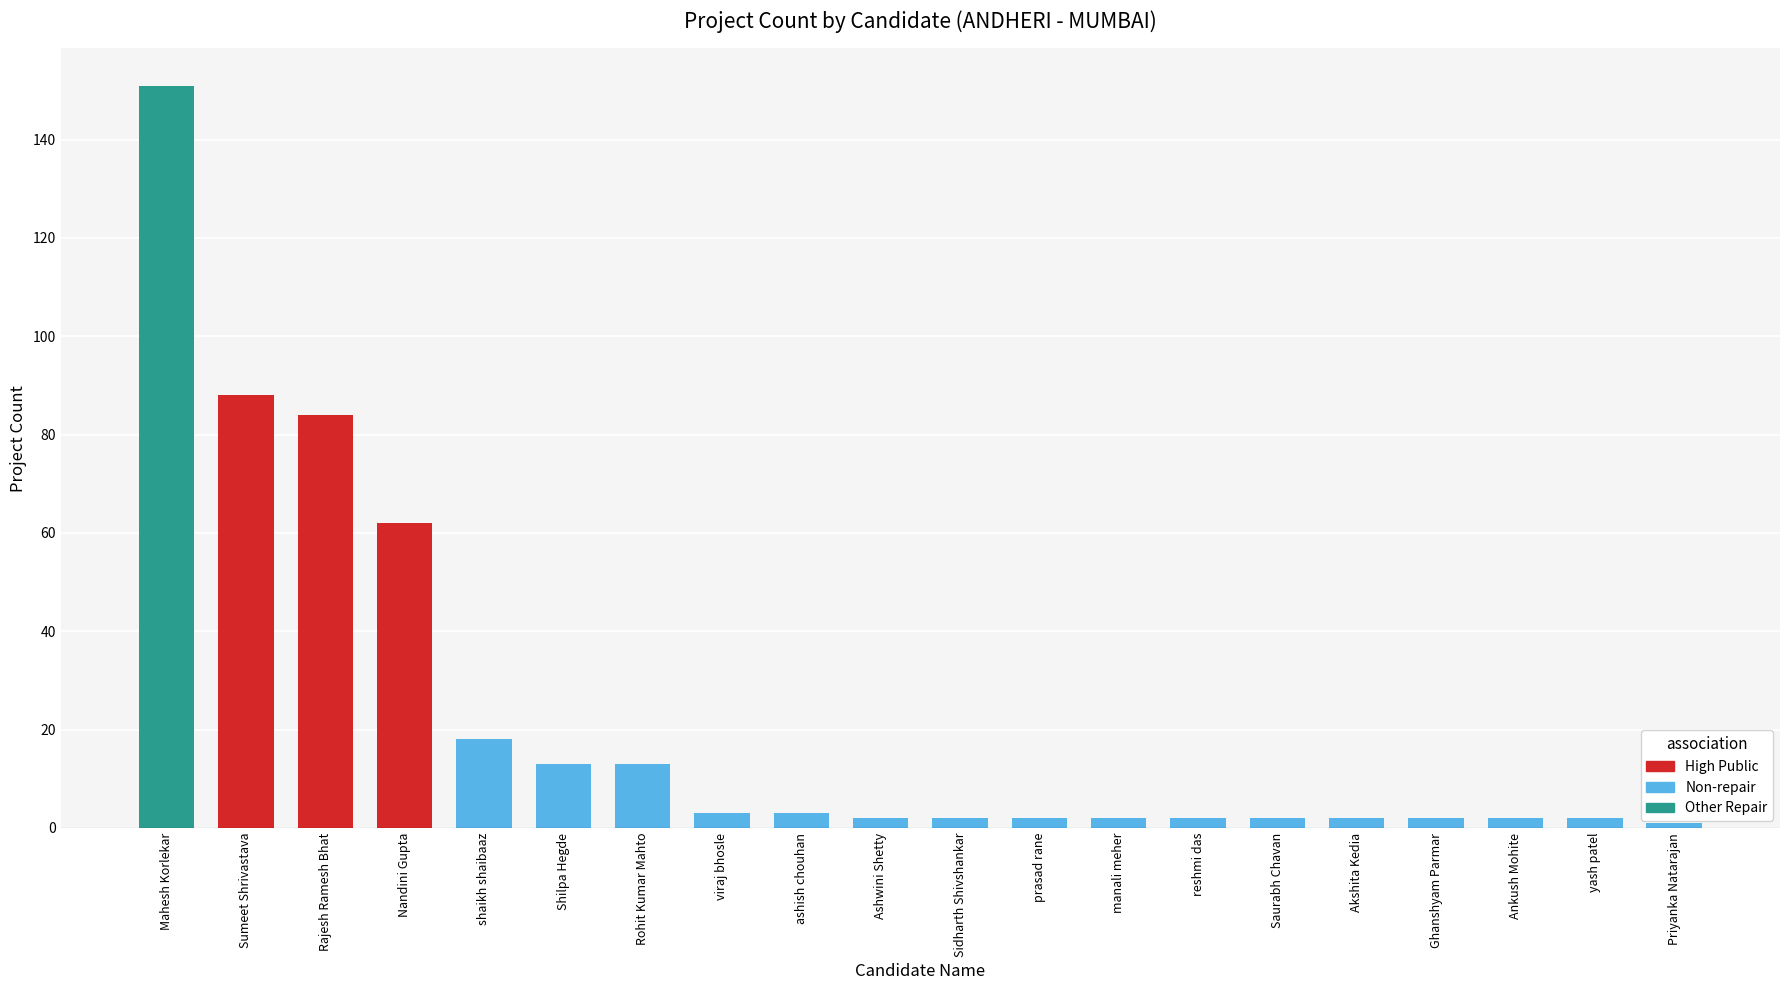

What is the label of the 7th bar from the right?

reshmi das